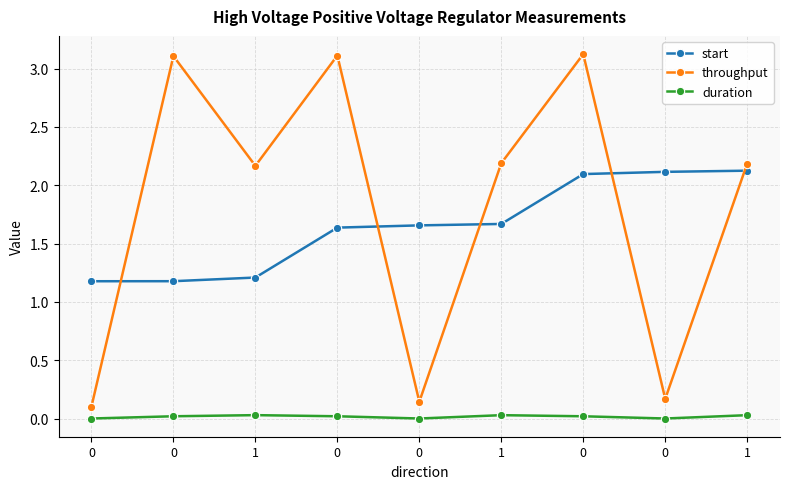

How many lines are shown in the chart?

3